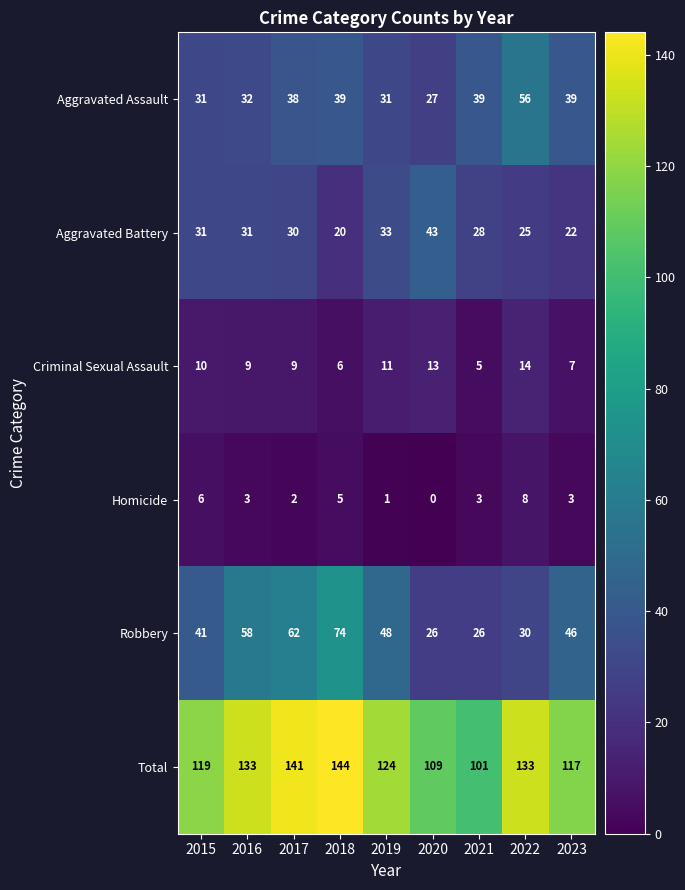

Is it true that Aggravated Assault equals 56 at 2022?

True